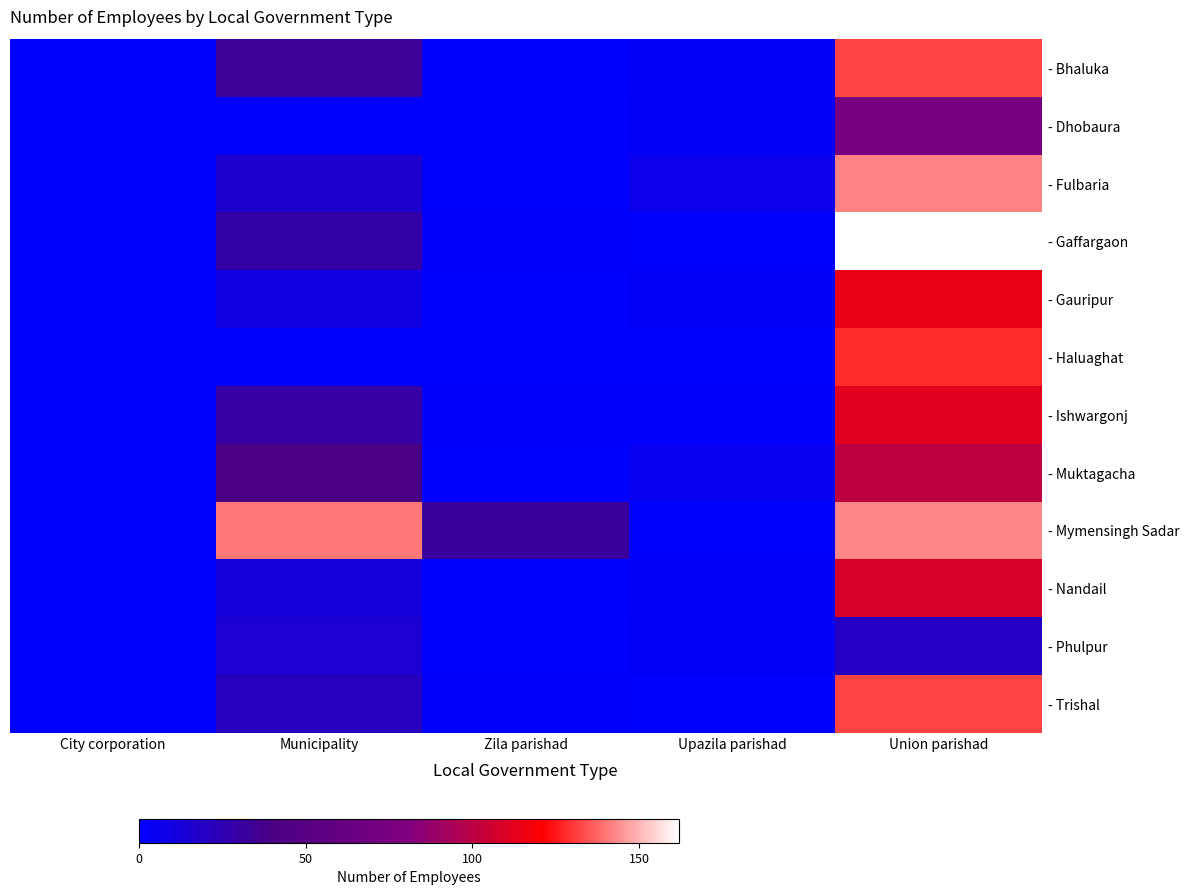

At how many categories does at least one series exceed 36?

2